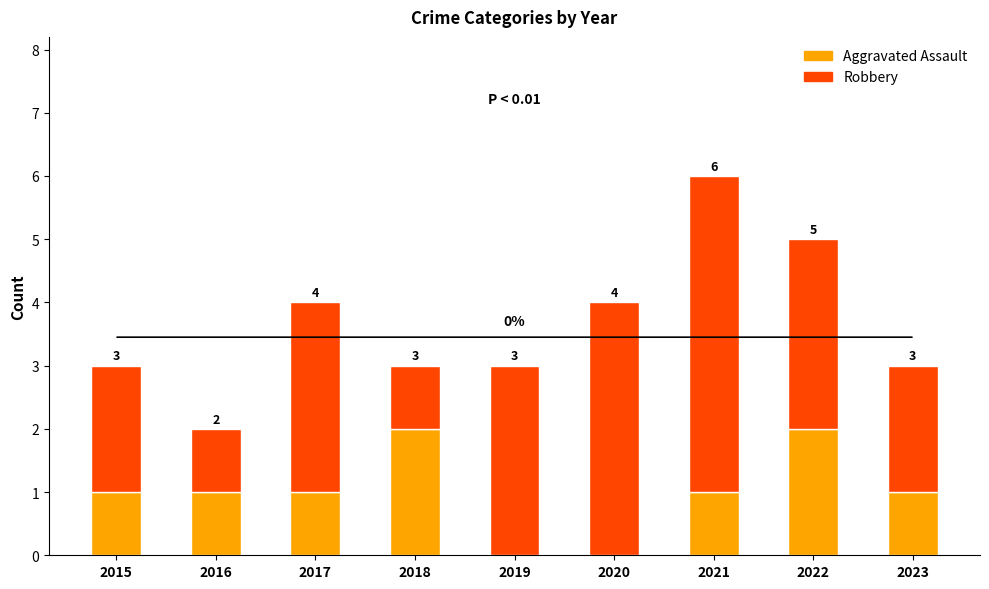

True or false: Aggravated Assault has a value of 0 at 2019.

True